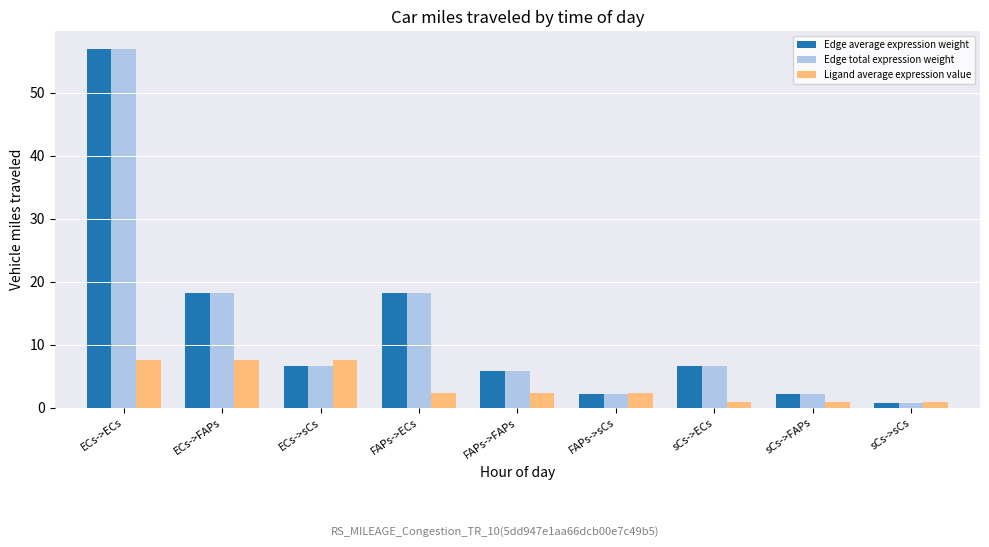

At how many categories does at least one series exceed 28?

1